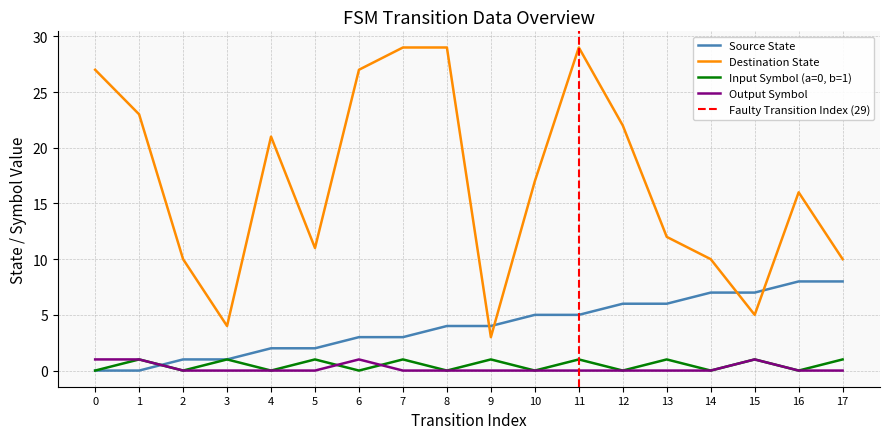

List the labels in order of input_symbol_num value, smallest first.

0, 2, 4, 6, 8, 10, 12, 14, 16, 1, 3, 5, 7, 9, 11, 13, 15, 17